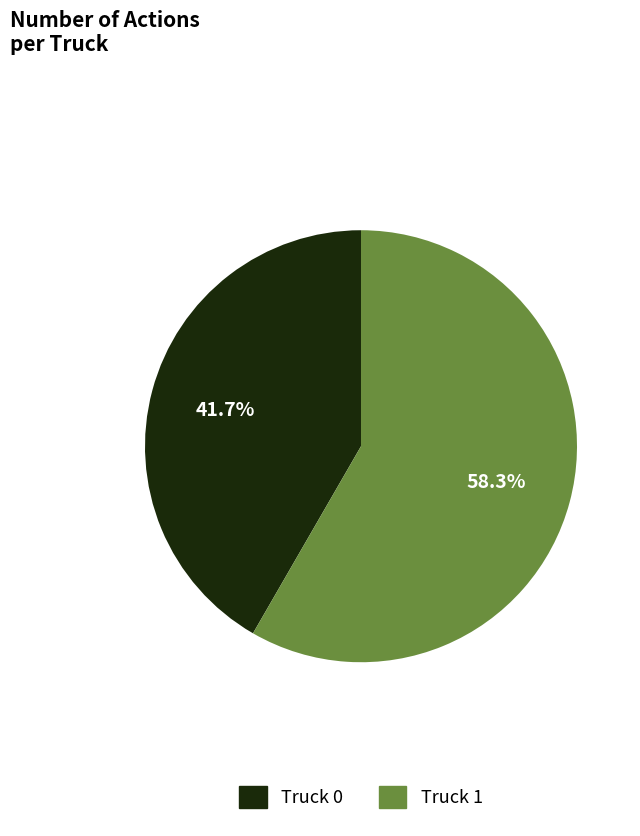

Does any single category account for the majority?

Yes